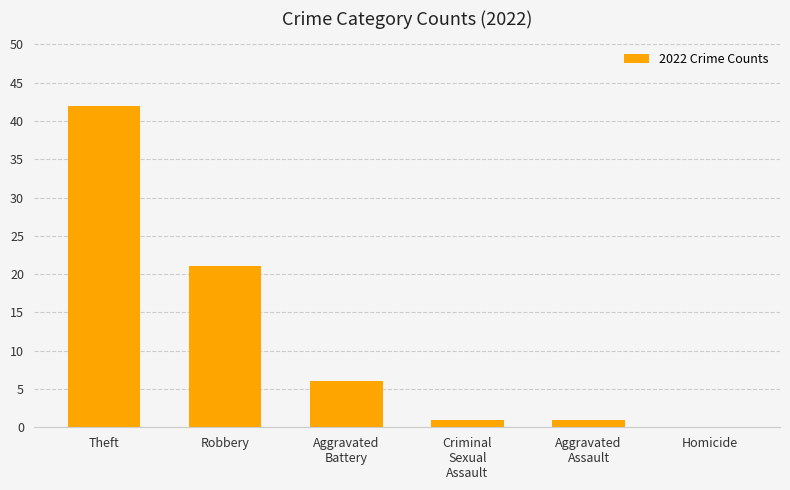

Read the value at Robbery, to the nearest 10.

20